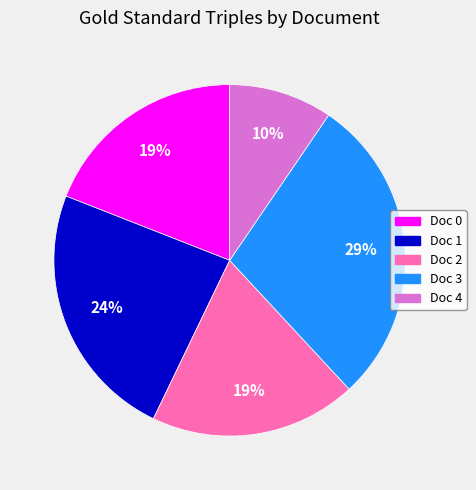

To the nearest percent, what portion does Doc 1 represent?

24%